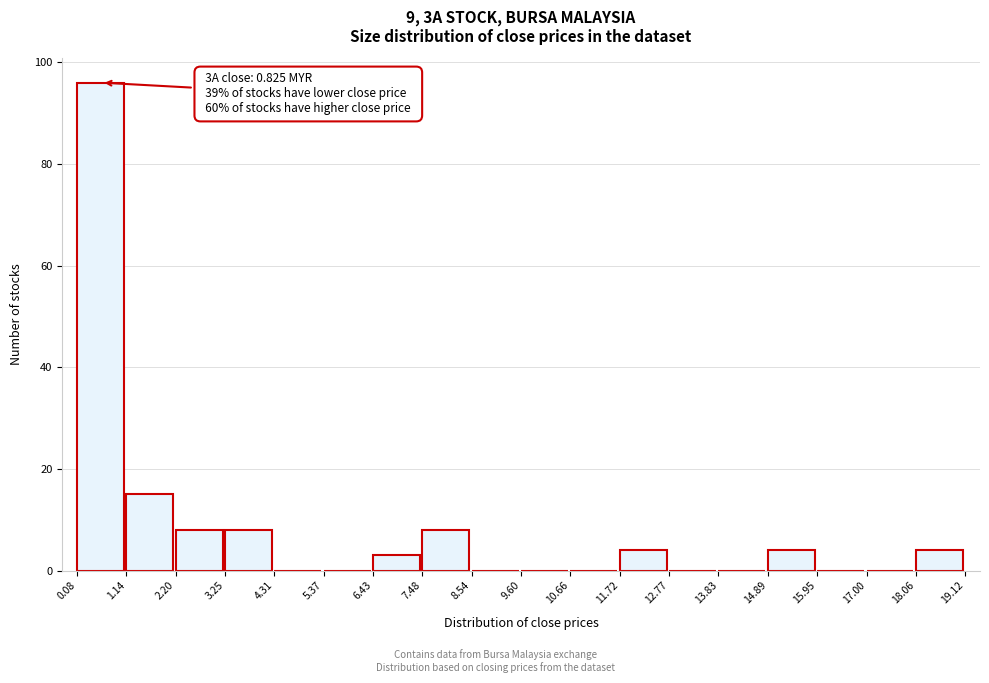

Which range on the x-axis has the tallest bar?

0.08 to 1.14